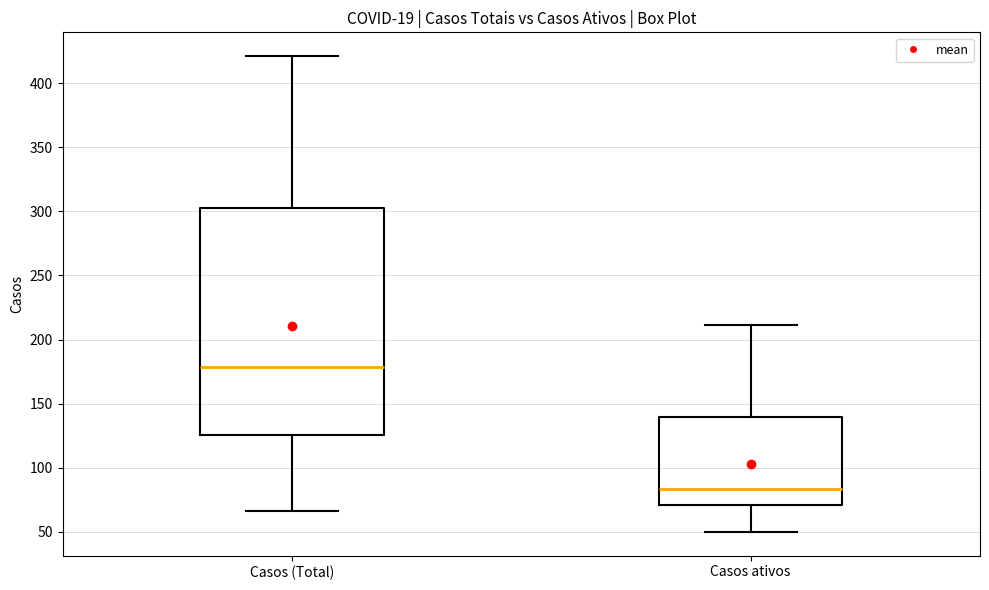

Reading left to right, transcribe this box plot: for each box, give where its median line is, the range the box spans, and where its two whiskers end, as read against the y-axis. The values are not printed on the chart, so give them approximately, as read against the axis.

Casos (Total): median 180, box 125 to 305, whiskers 65 to 420
Casos ativos: median 85, box 70 to 140, whiskers 50 to 210